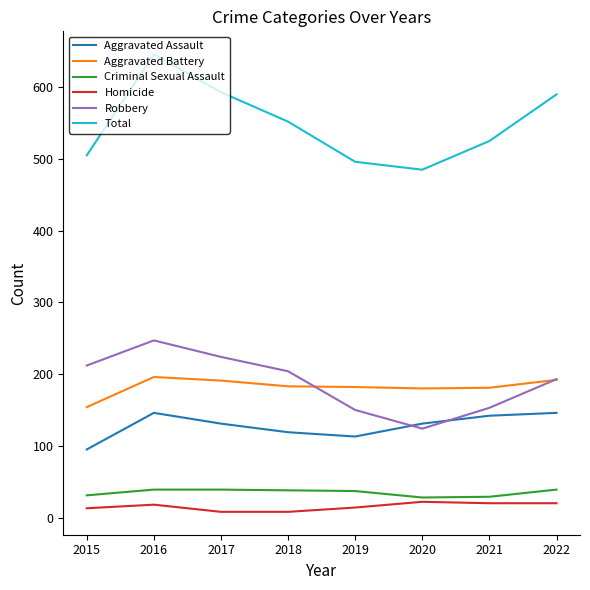

True or false: Total has a value of 496 at 2019.

True